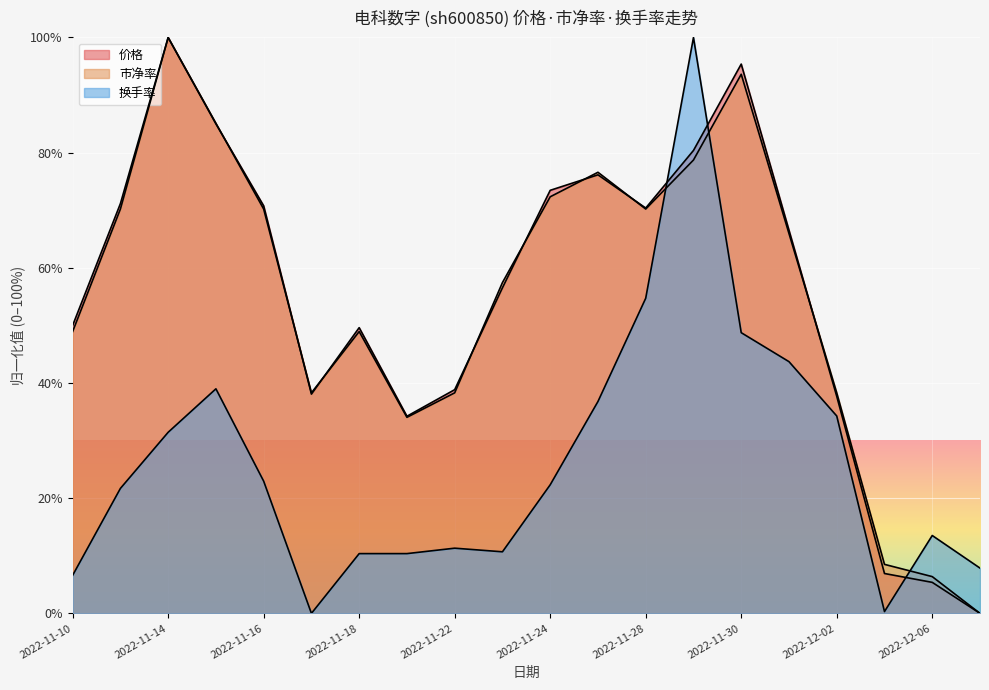

Where is 价格 nearest to the value 50?

2022-11-10